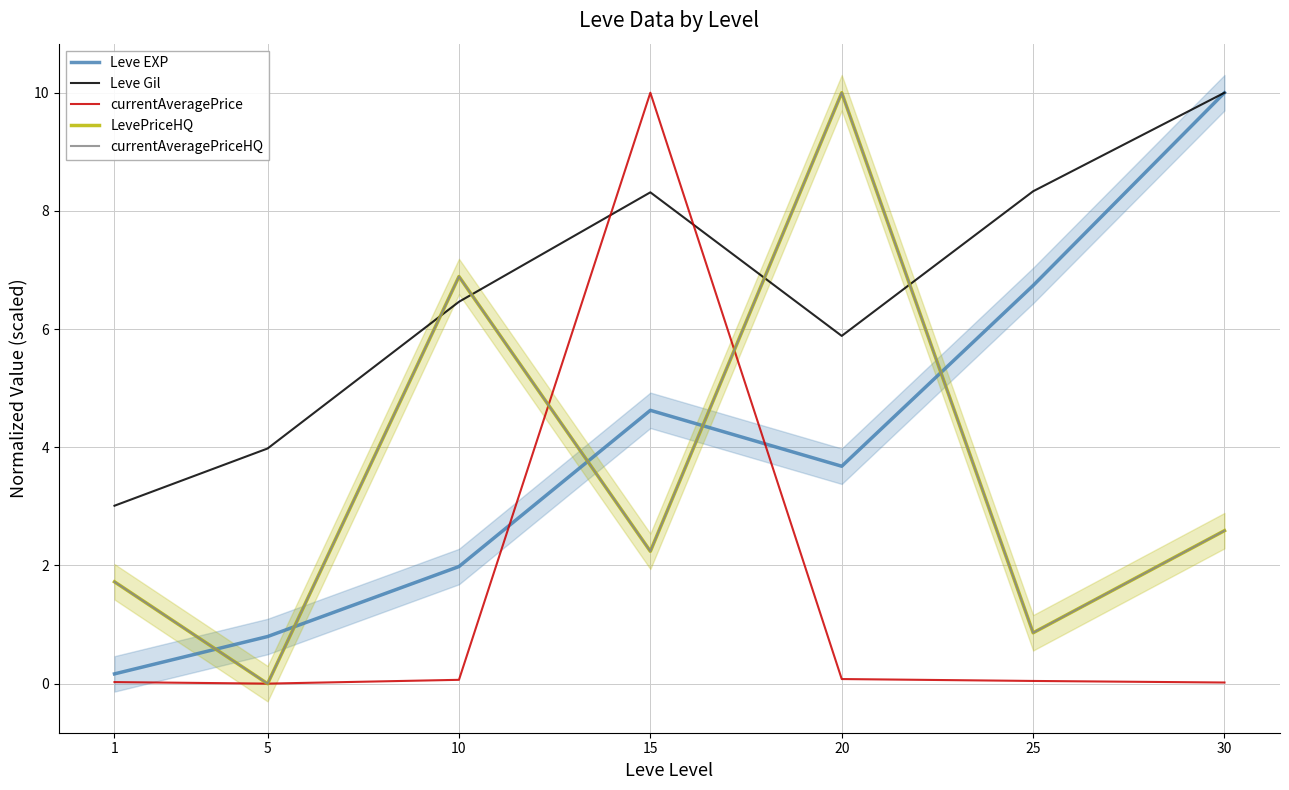

What value does the currentAveragePrice series have at 20?

0.1